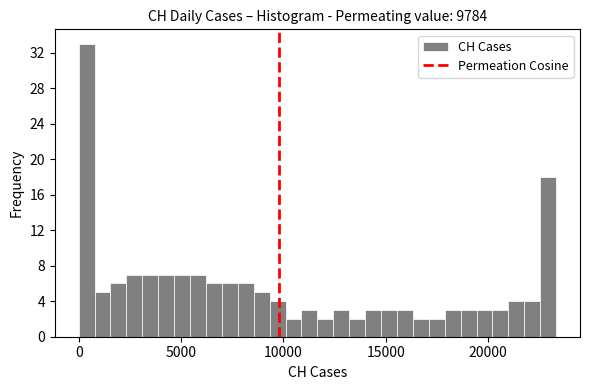

Read against the x-axis, roughly where is the centre of the tallest bar?

500